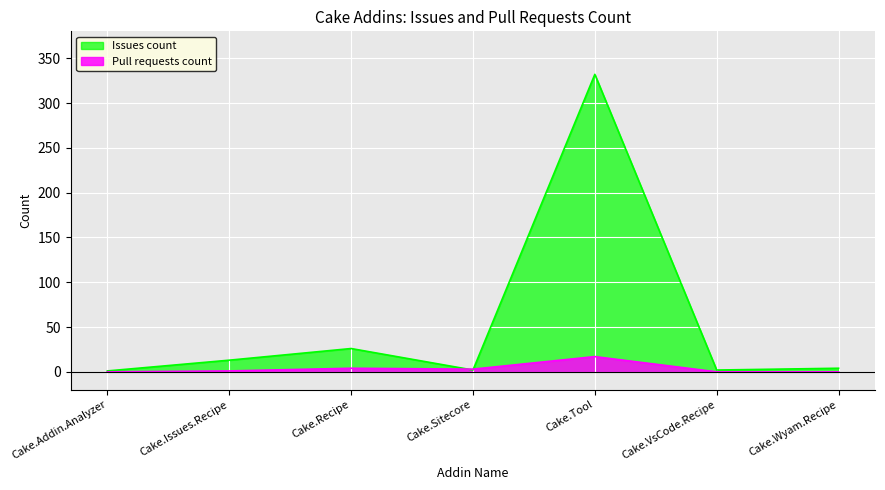

True or false: Issues count and Pull requests count intersect in this chart.

True